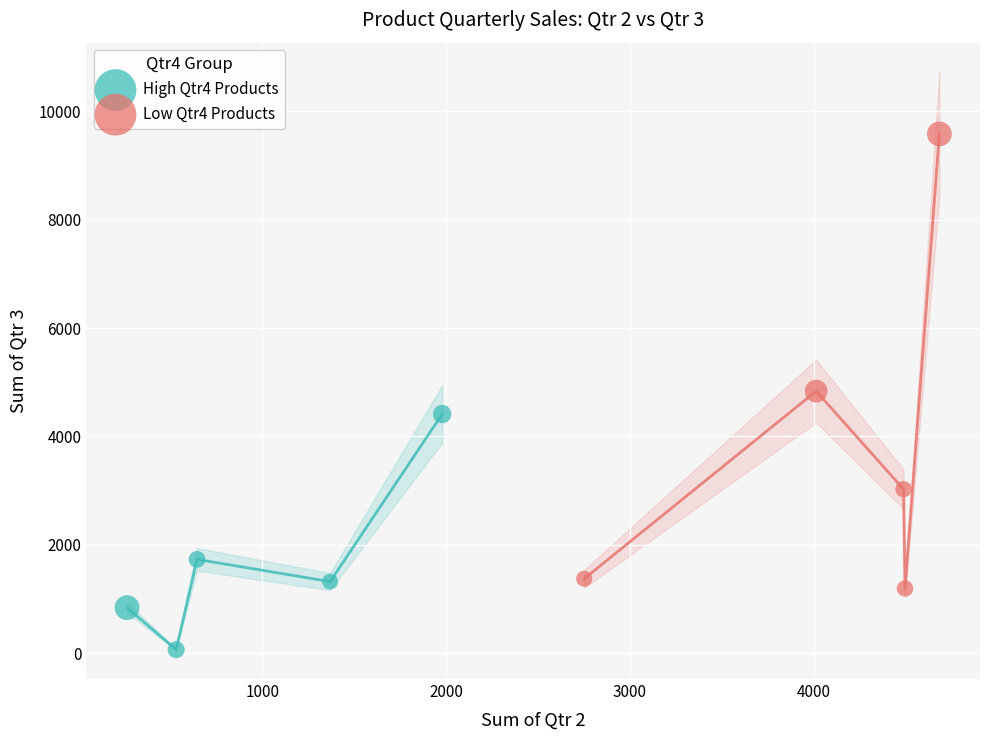

Which series has the largest Y range (max minus min)?

Low Qtr4 Products